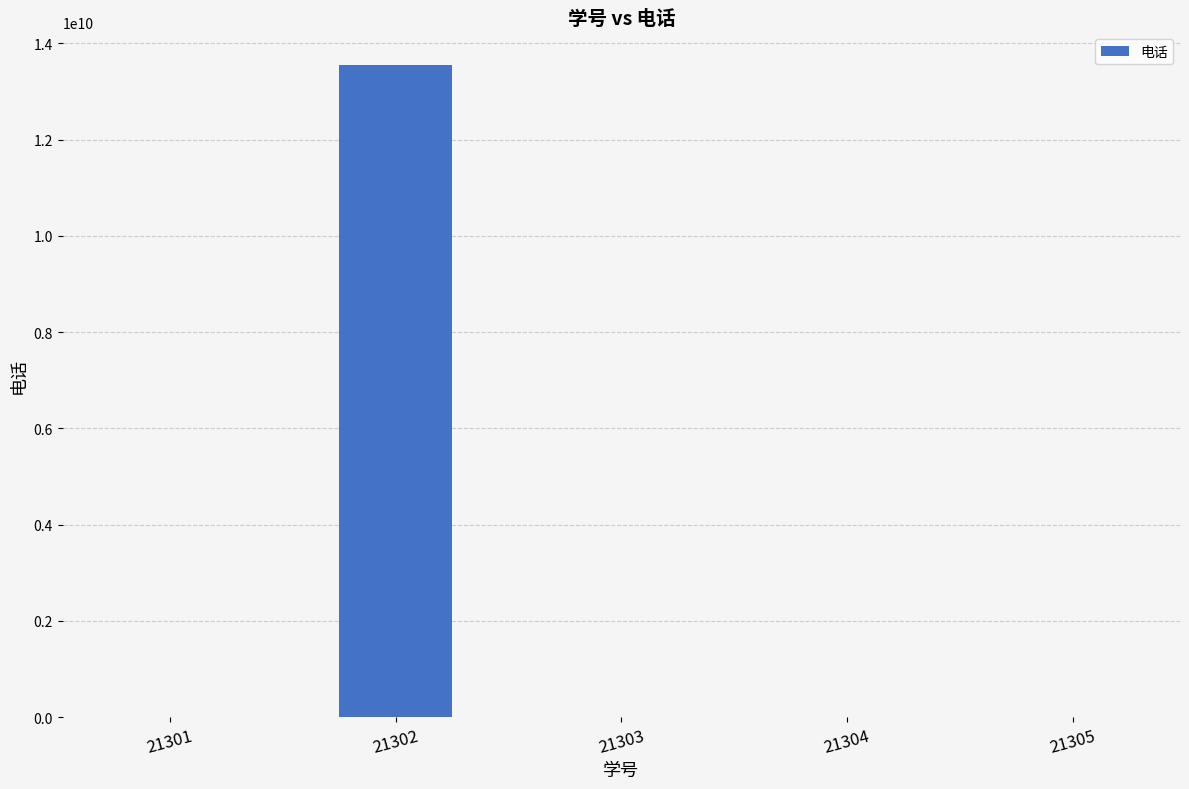

What is the sum of the values at 21303 and 21301?

1824